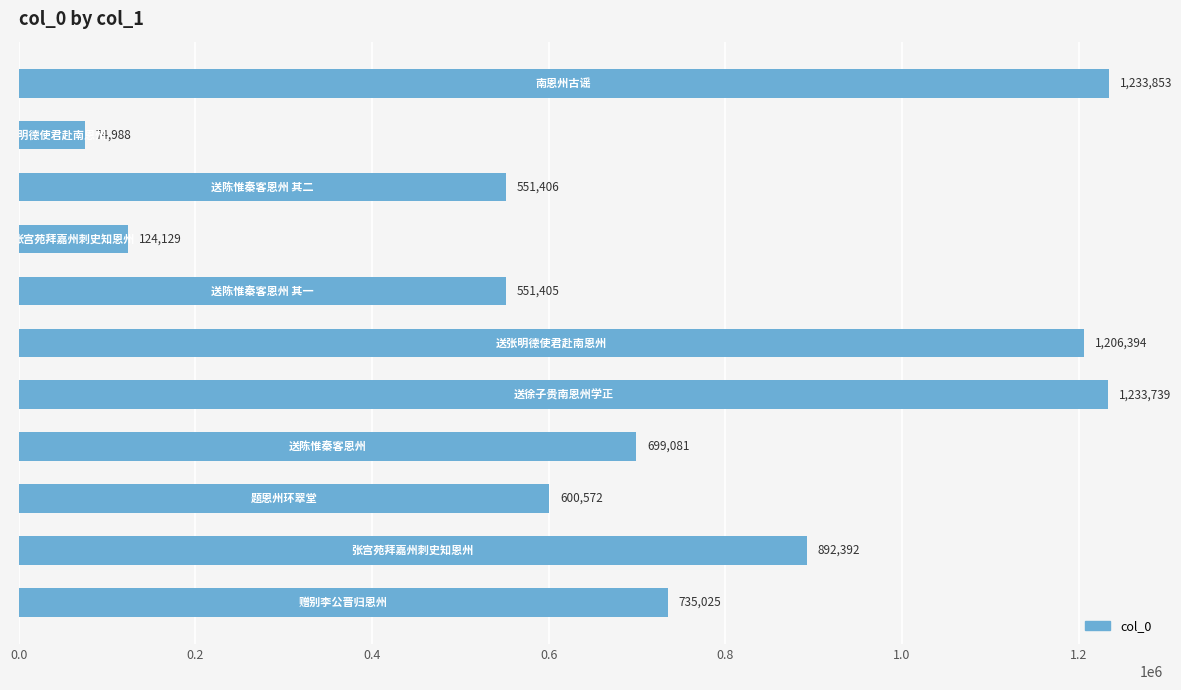

What is the value of the 3rd bar from the top?

551406